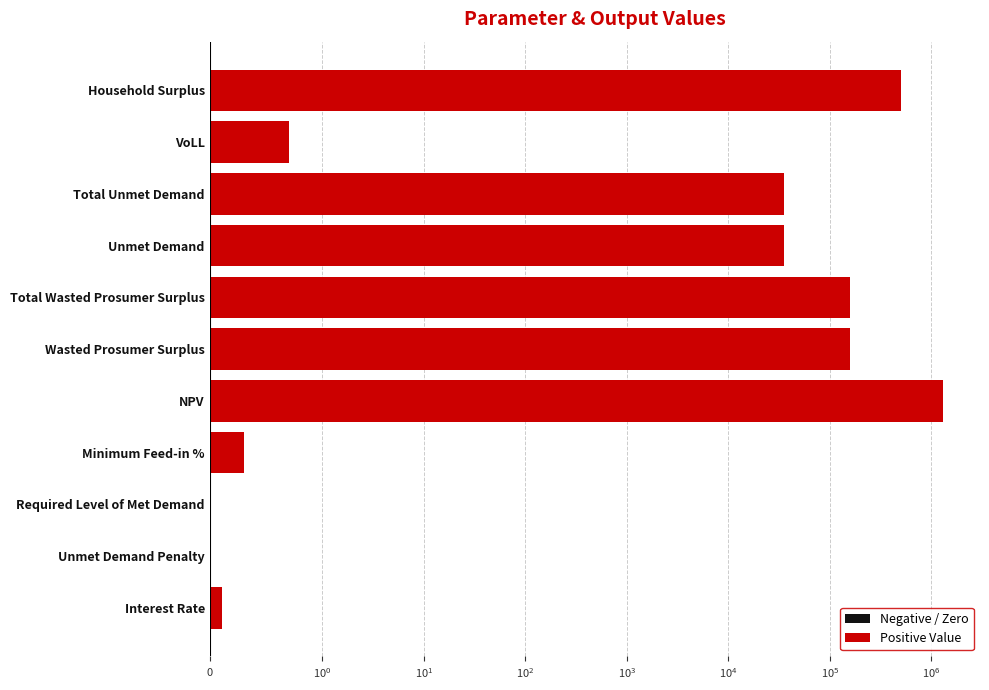

Rank the series by their average value, from lowest to highest.

Negative / Zero, Positive Value